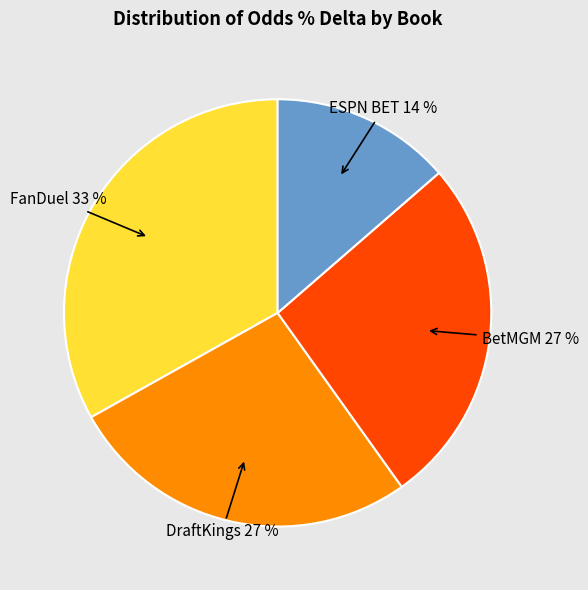

To the nearest percent, what is the average slice percentage?

25%